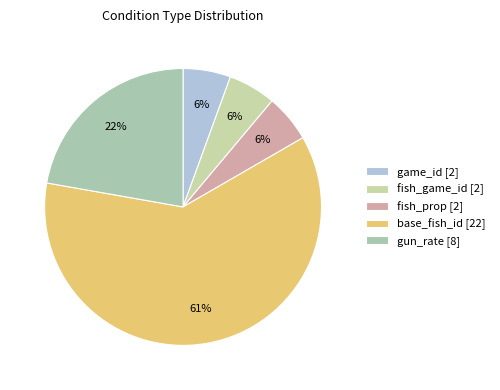

The fish_game_id slice represents 20% of the pie. True or false?

False